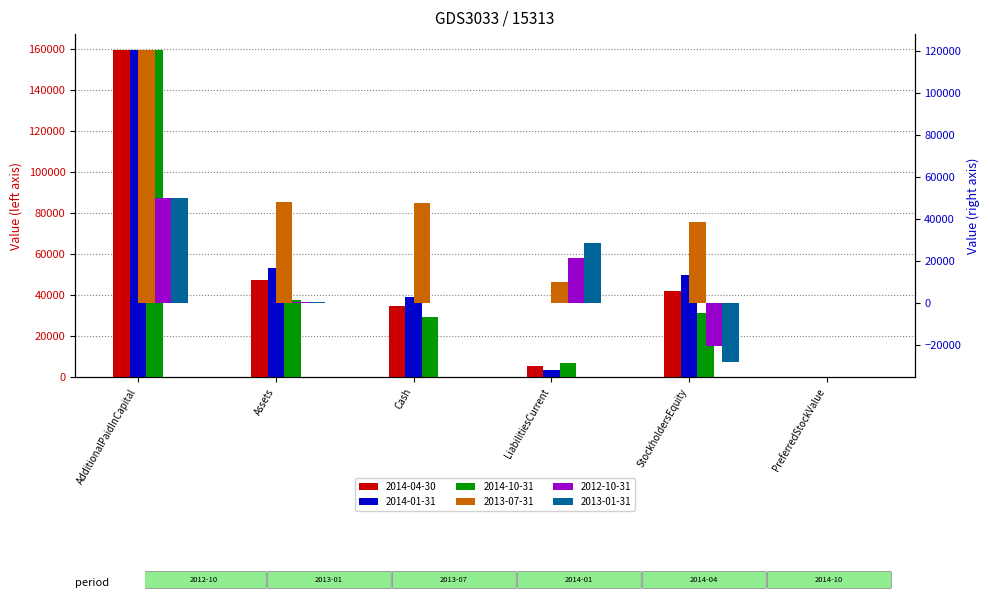

The 2013-07-31 series shows 171205 at AdditionalPaidInCapital. True or false?

False